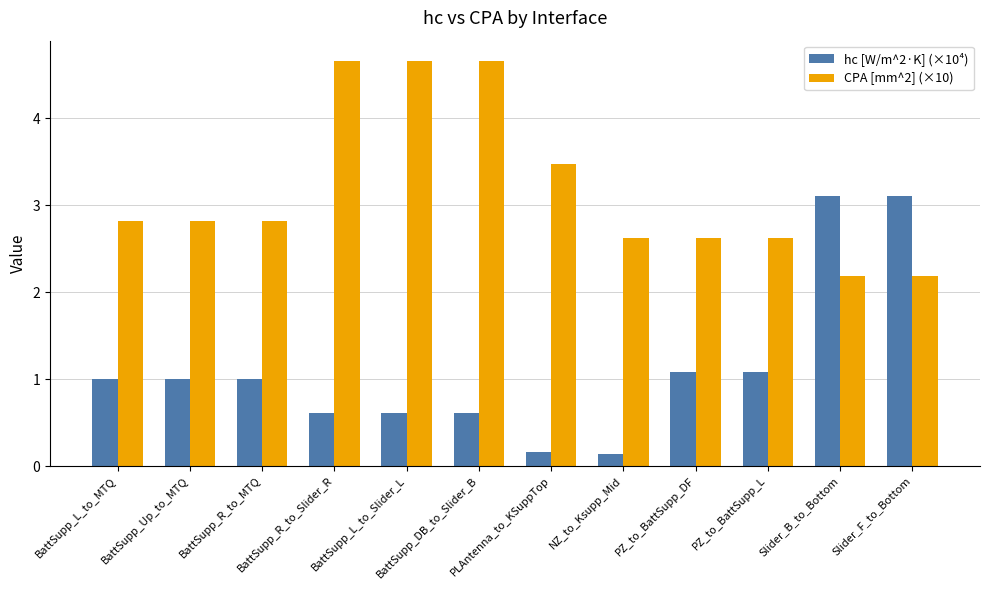

True or false: hc [W/m^2·K] (×10⁴) has a value of 0.6 at BattSupp_R_to_Slider_R.

True